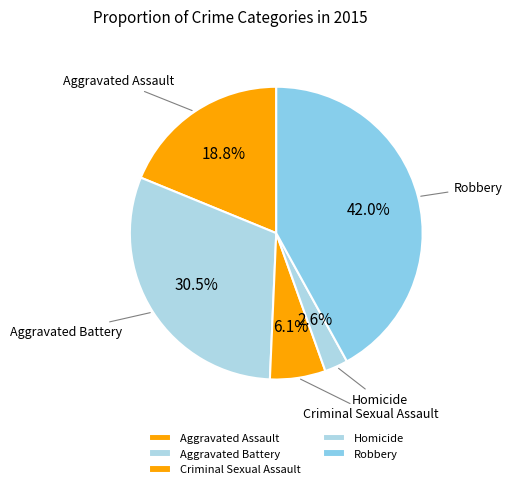

Does Aggravated Battery represent more than half of the total?

No